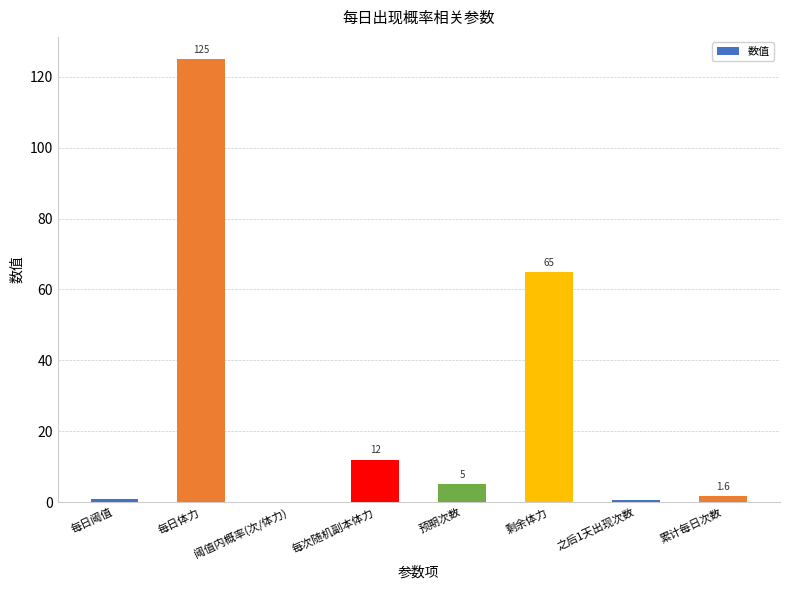

What is the change in value from 每日体力 to 剩余体力?

-60.0